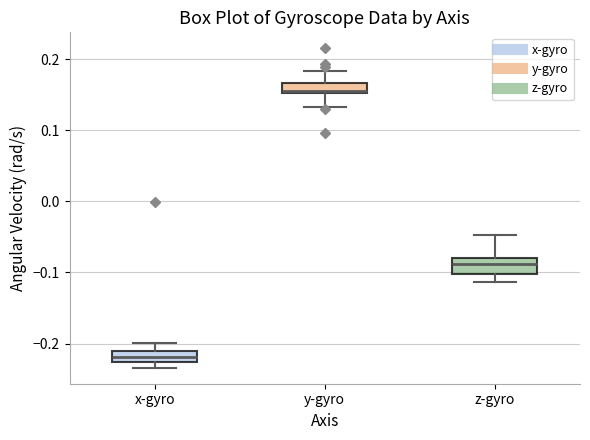

Where does the lower whisker of the box for z-gyro end on the y-axis? The values are not printed on the chart, so give them approximately, as read against the axis.

-0.11